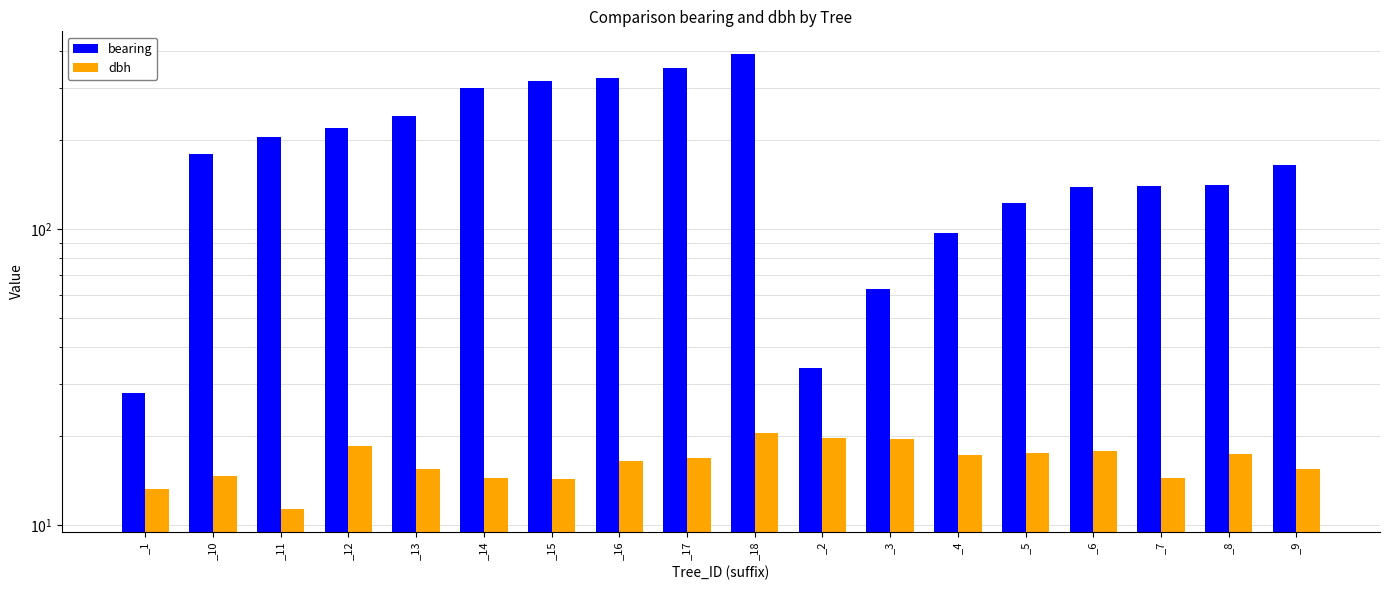

At how many categories does at least one series exceed 346?

2